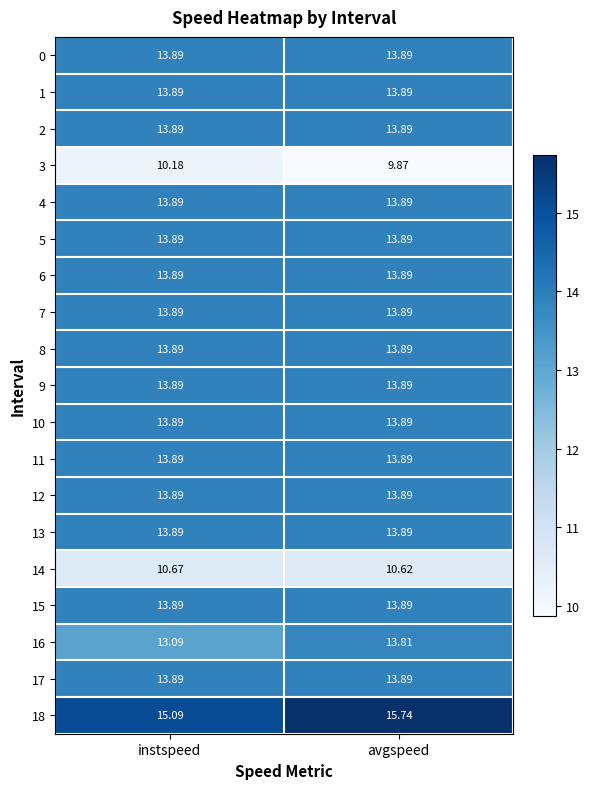

At which category is the sum across all series the highest?

avgspeed